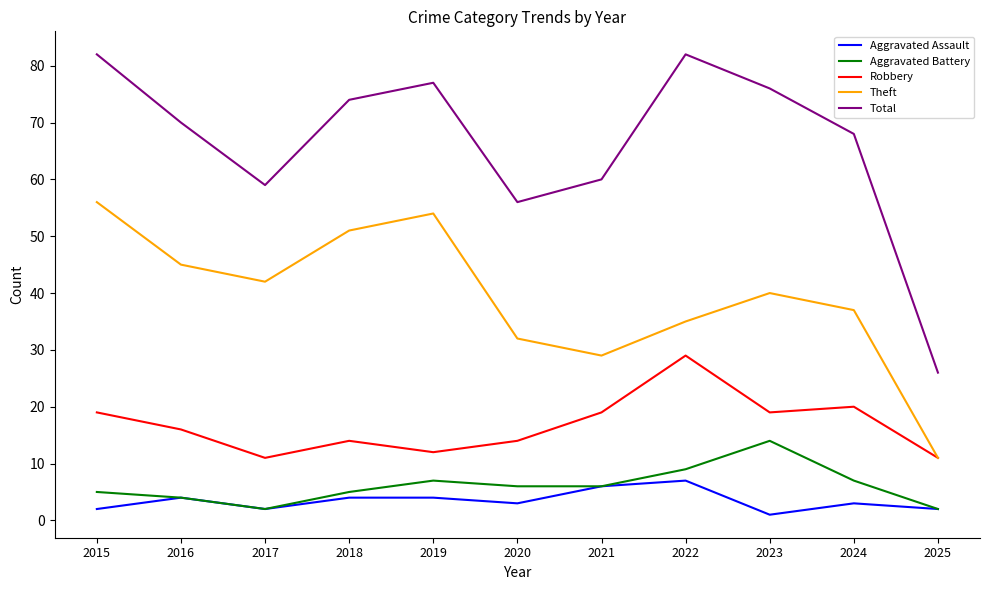

List the series in order of their peak value, highest first.

Total, Theft, Robbery, Aggravated Battery, Aggravated Assault